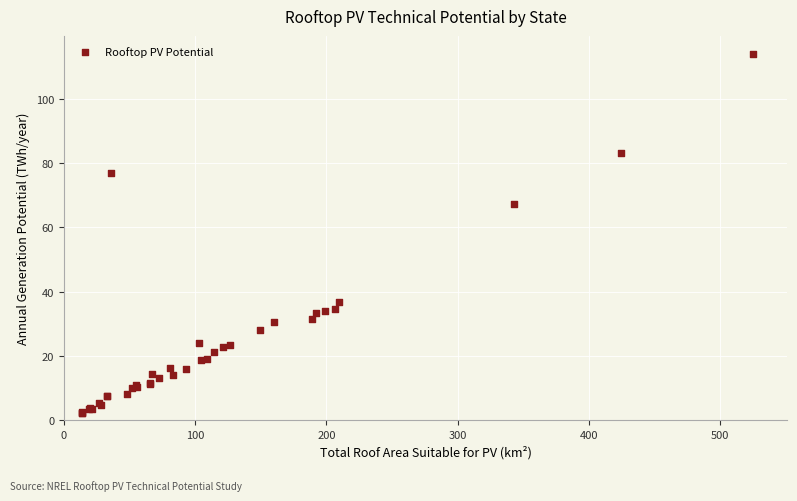

What Y value in the scatter plot is closest to 58?

67.3